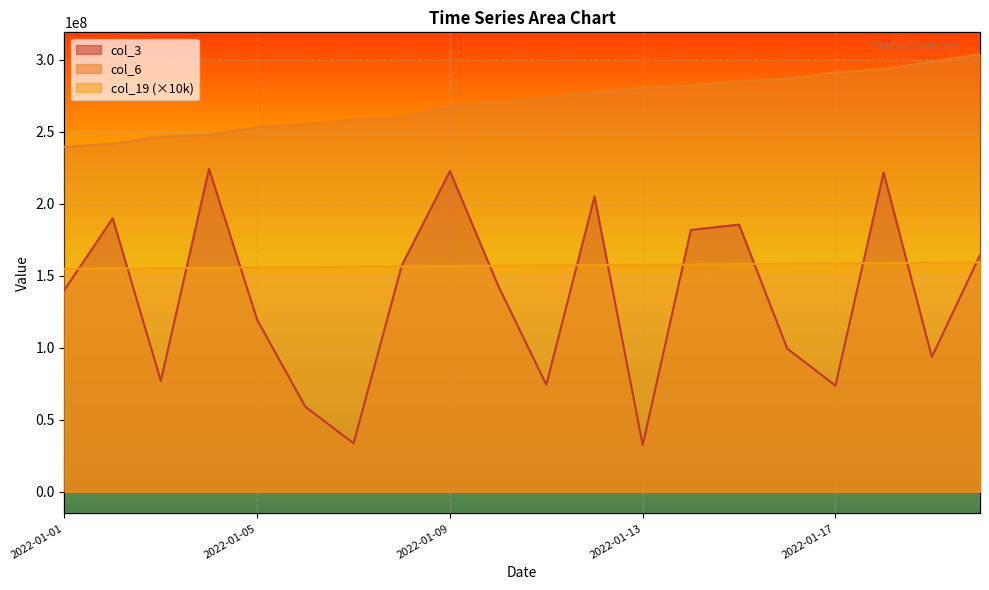

What is the smallest value displayed?

32291624